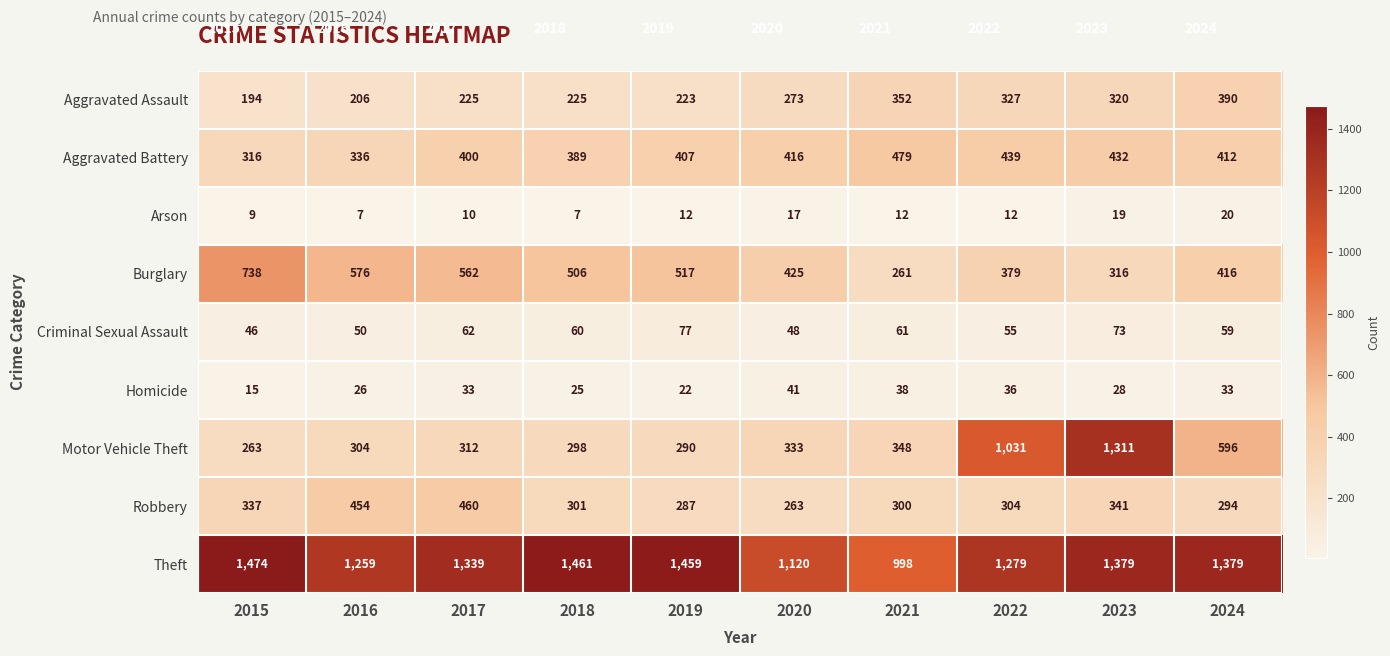

What is the difference between the highest and lowest values at 2023?

1360